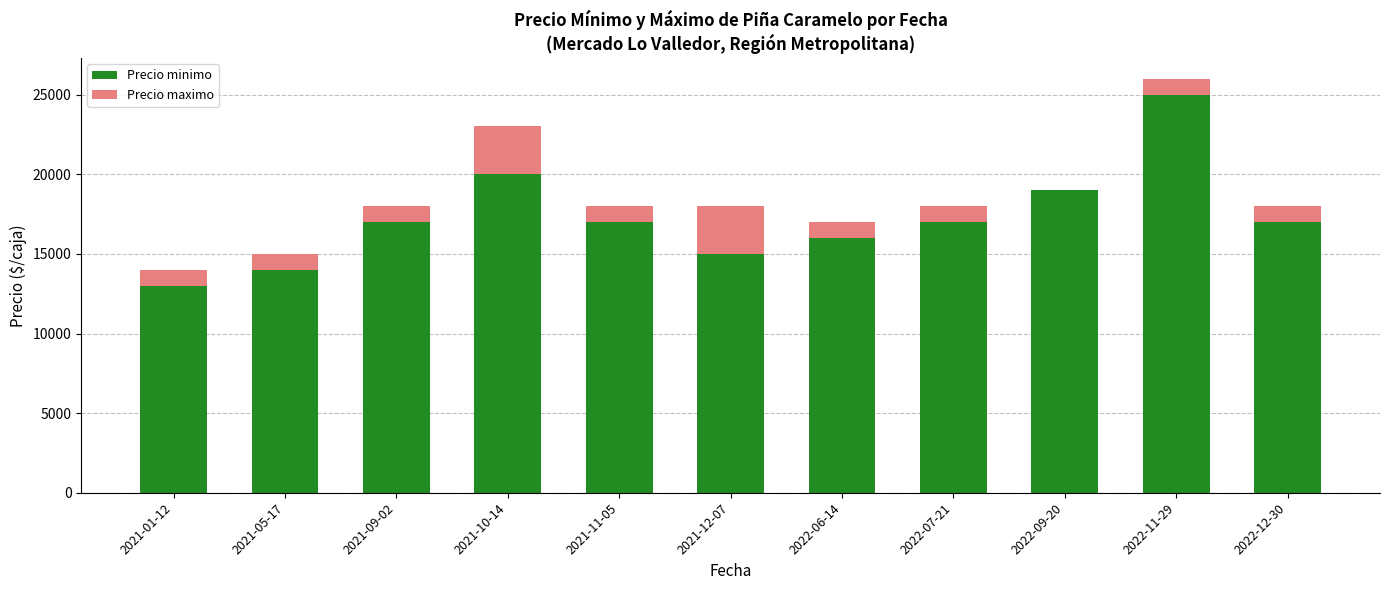

Are the bars horizontal?

No